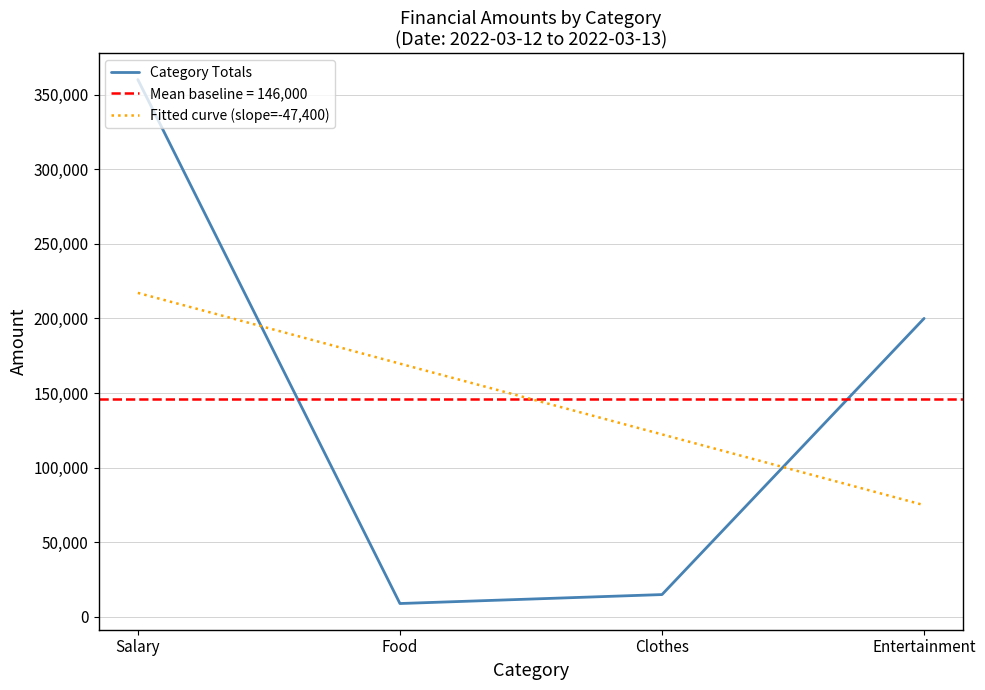

How many intersections are there between Category Totals and Fitted curve (slope=-47,400)?

2